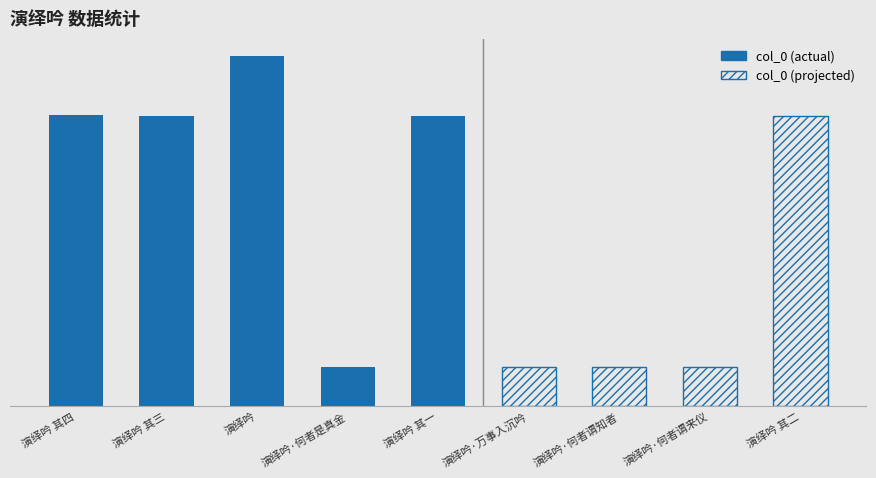

Which label corresponds to the smallest value in the chart?

演绎吟·何者谓来仪